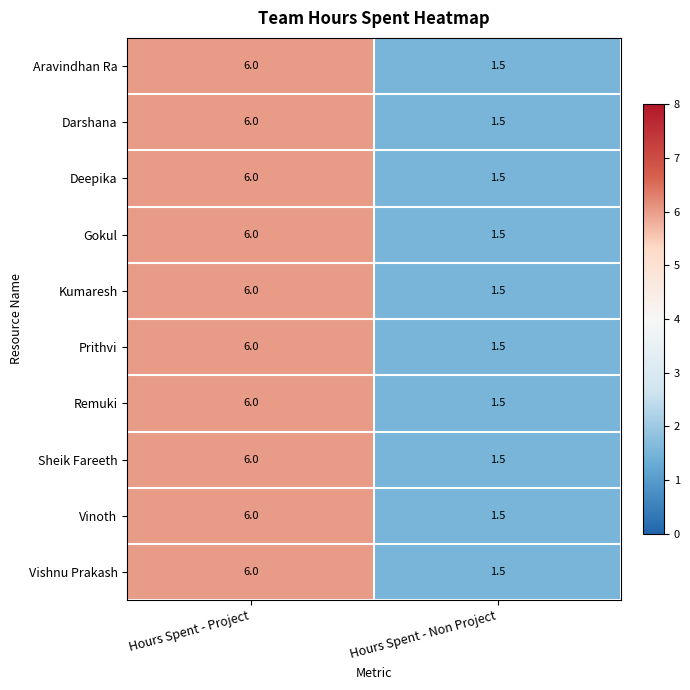

Where is Sheik Fareeth nearest to the value 3?

Hours Spent - Non Project